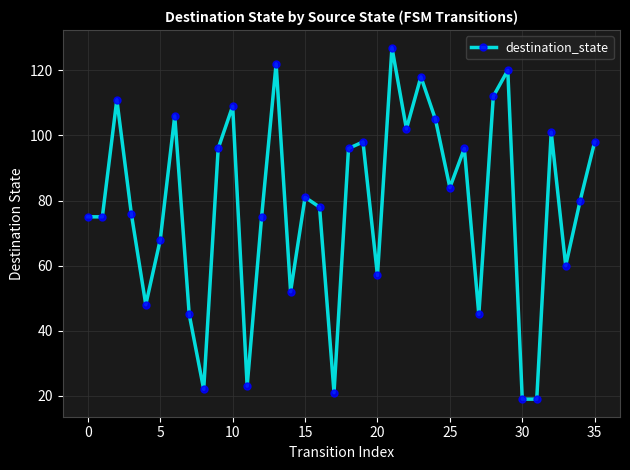

True or false: the data has more than 0 interior local peaks.

True